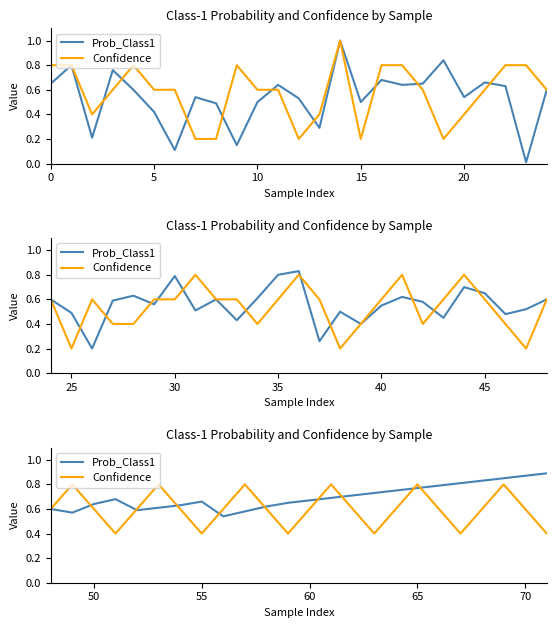

Which has a higher value, 12 or 18?

18